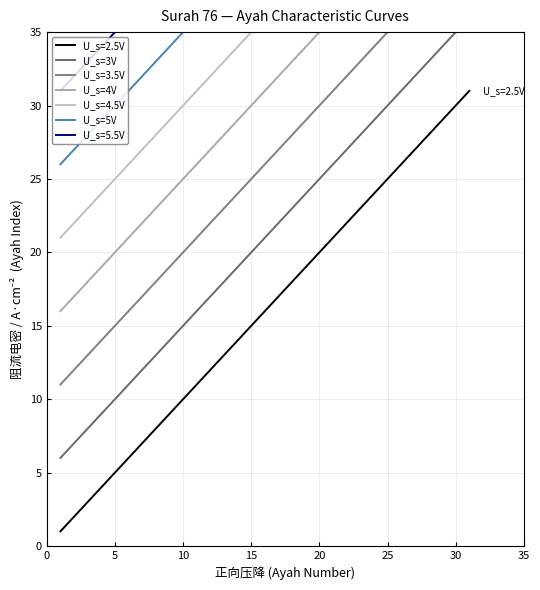

What is the difference between the highest and lowest values at 30?

20